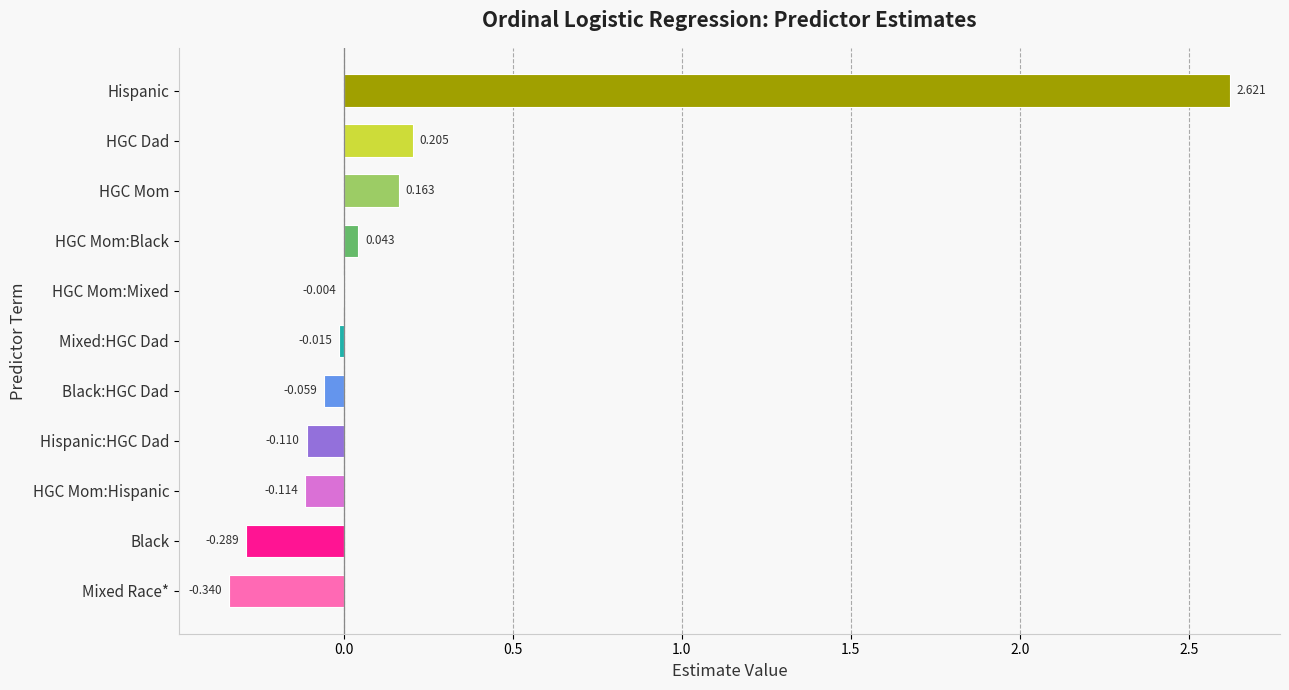

At which label is the value closest to 1?

HGC Dad